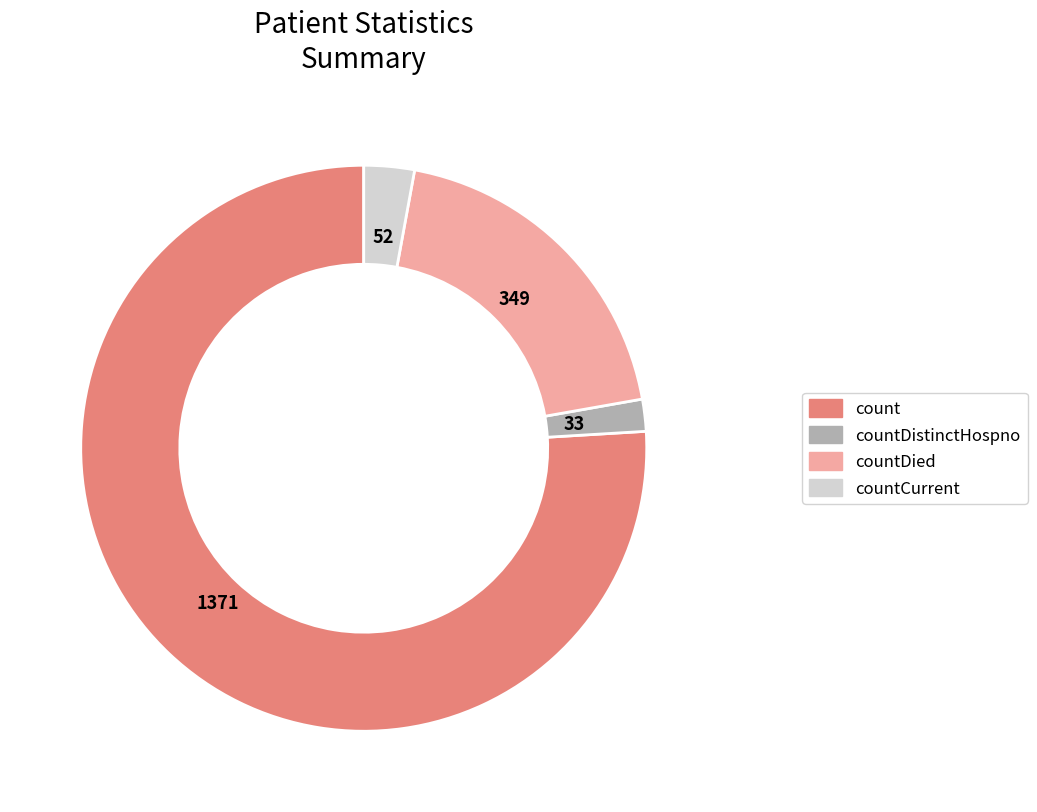

Is there a majority slice in this chart?

Yes